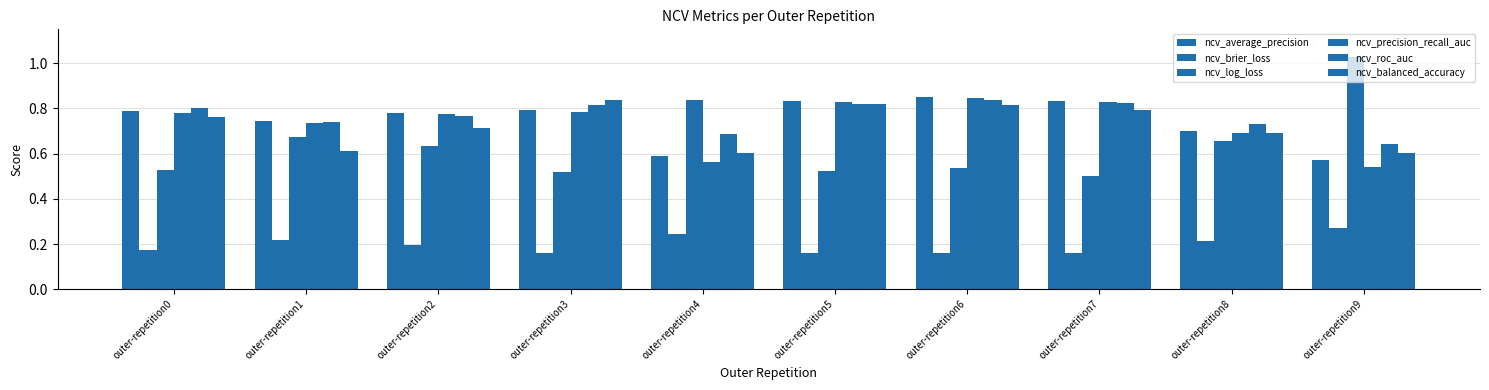

How many bars are there in total?

60